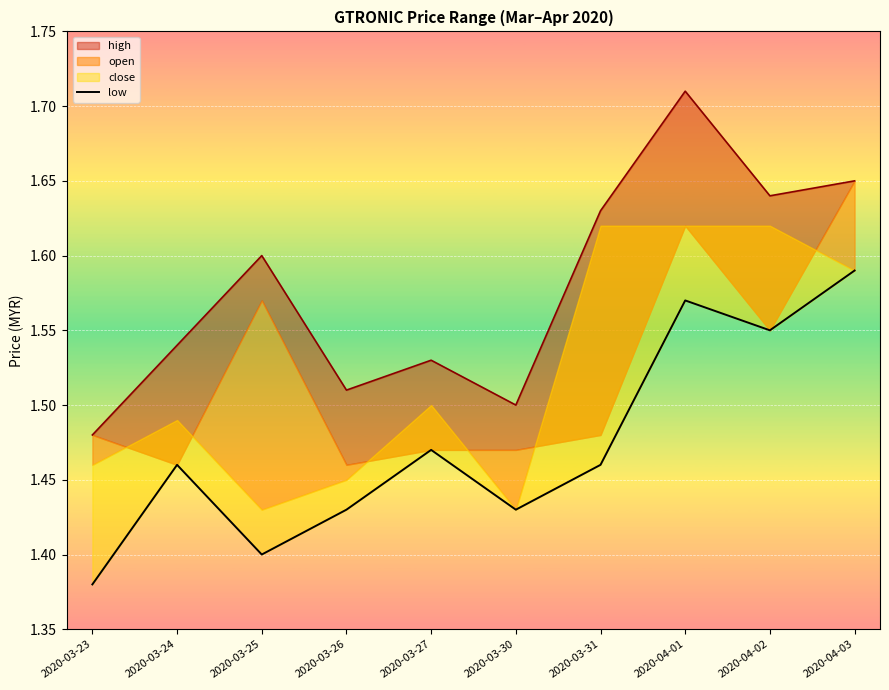

At which category does the chart reach its peak across all series?

2020-04-03